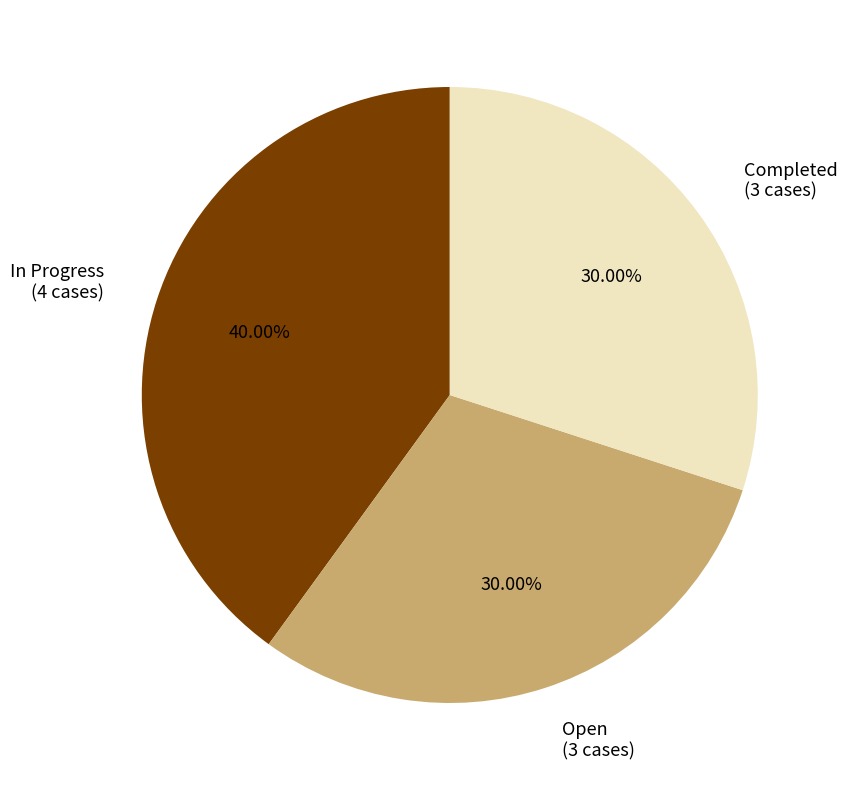

To the nearest percent, what is the average slice percentage?

33%